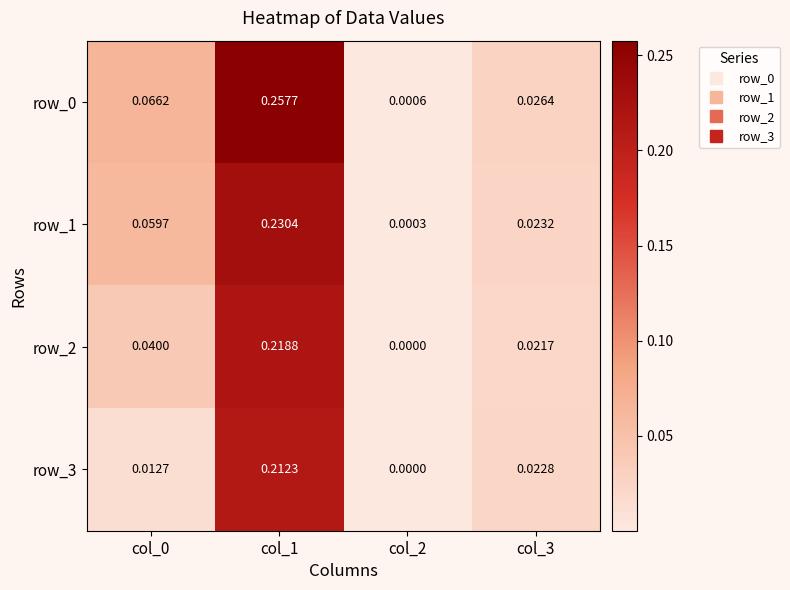

The value of row_1 at col_0 is 0.1. True or false?

True